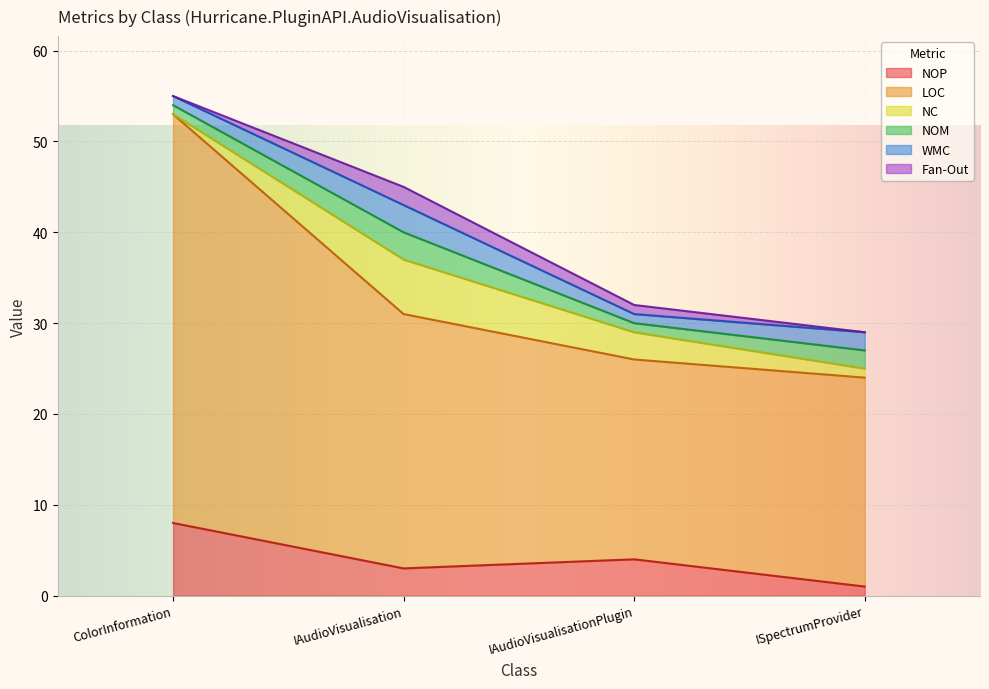

What are all the series names shown in the legend?

NOP, LOC, NC, NOM, WMC, Fan-Out